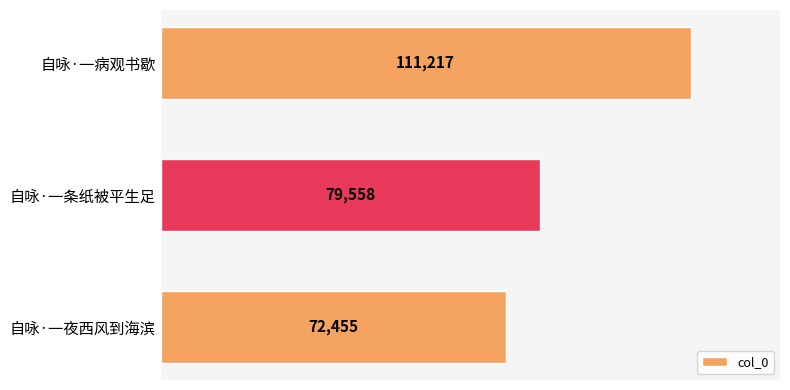

Is it true that the value at 自咏·一夜西风到海滨 is 72455?

True